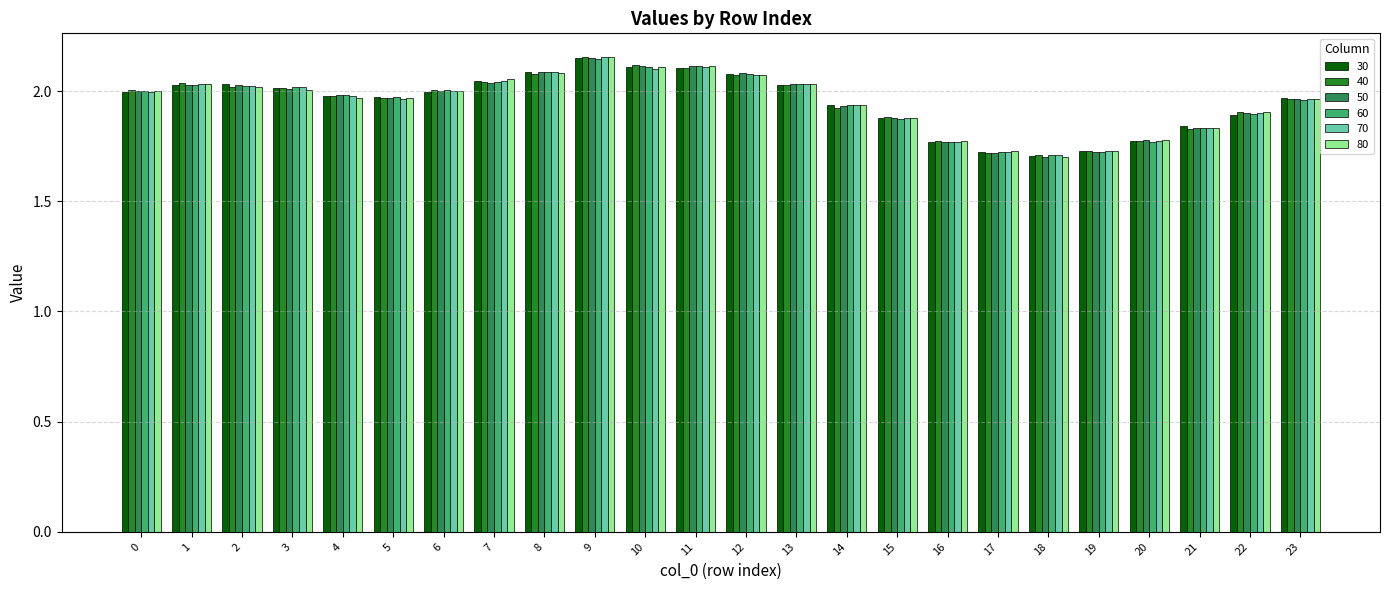

Is the value of 30 at 14 greater than the value of 80 at 20?

Yes